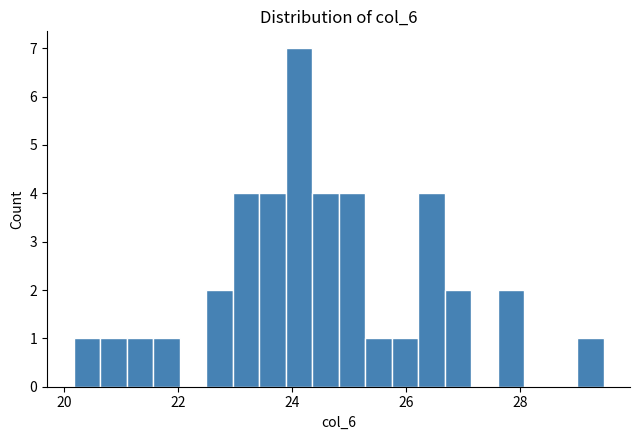

Around what value on the x-axis is the tallest bar? Give the approximate position of its centre, as read against the axis.

24.2